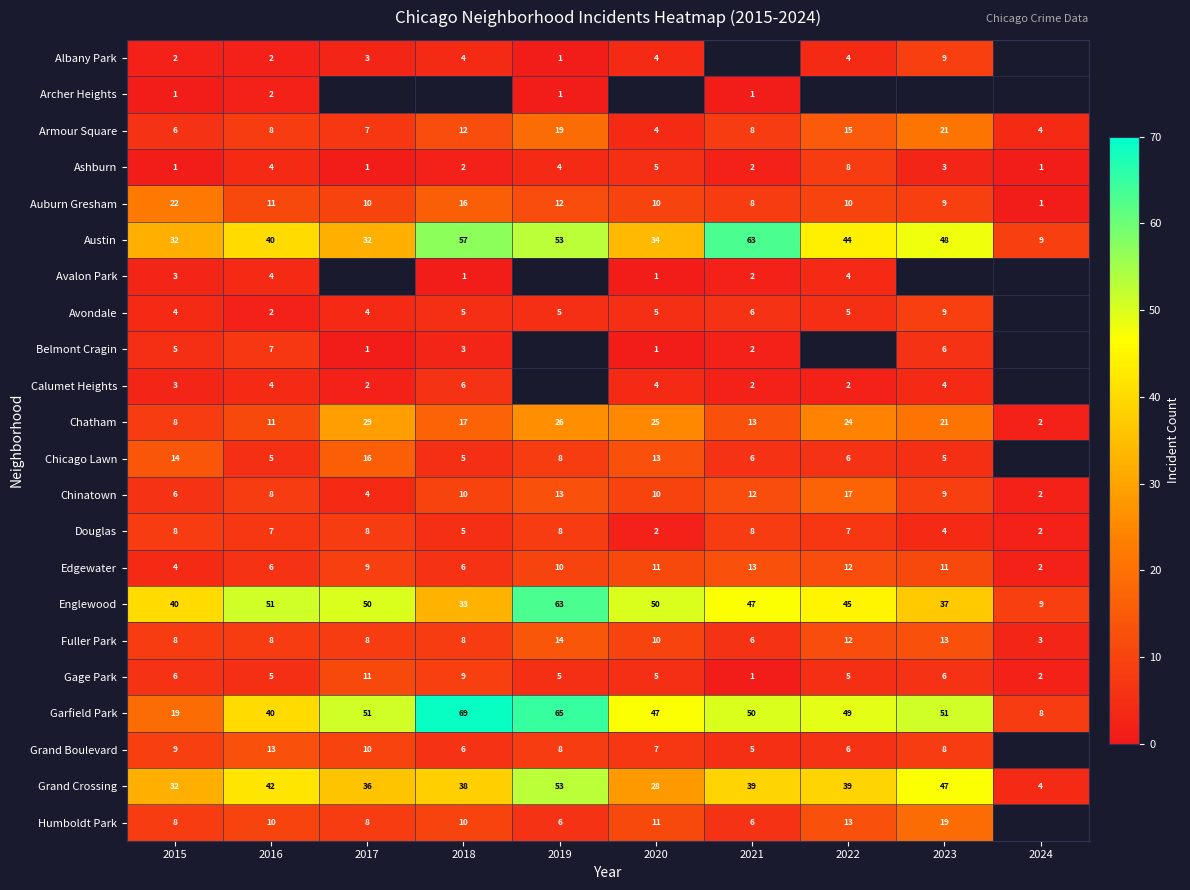

What is the average value of the Fuller Park series?

9